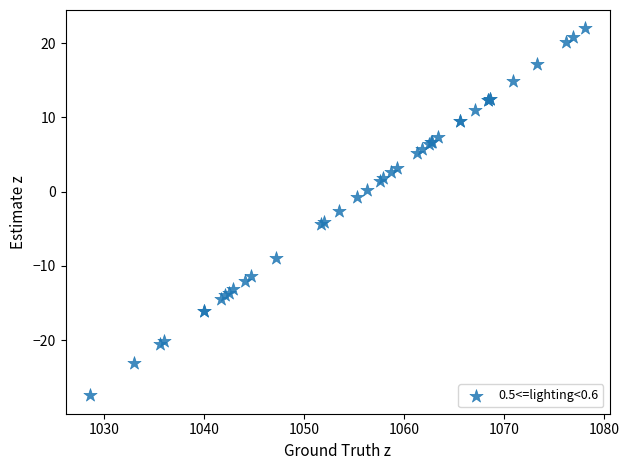

What Y value in the scatter plot is closest to -2?

-2.6